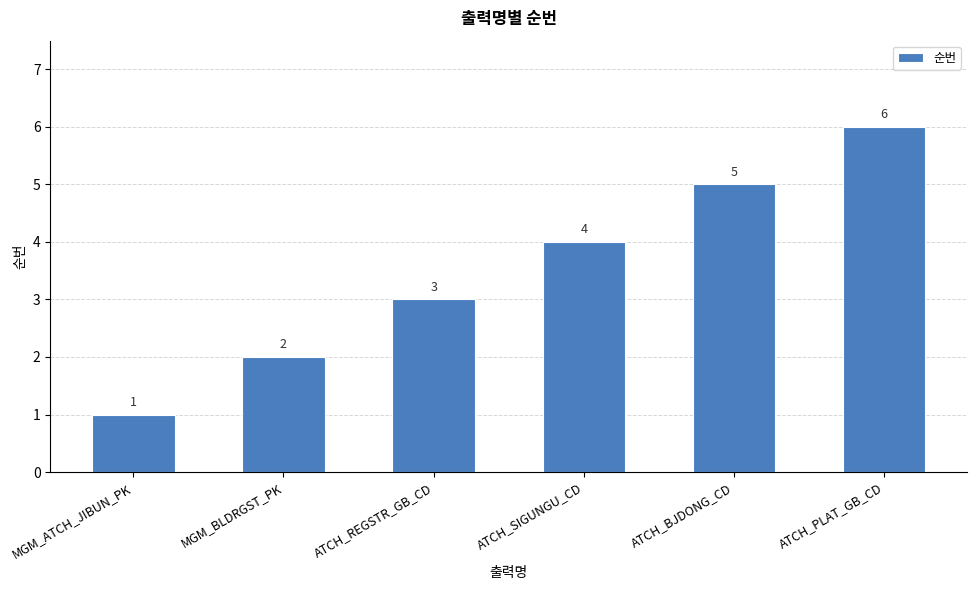

Between ATCH_SIGUNGU_CD and ATCH_BJDONG_CD, which is larger?

ATCH_BJDONG_CD